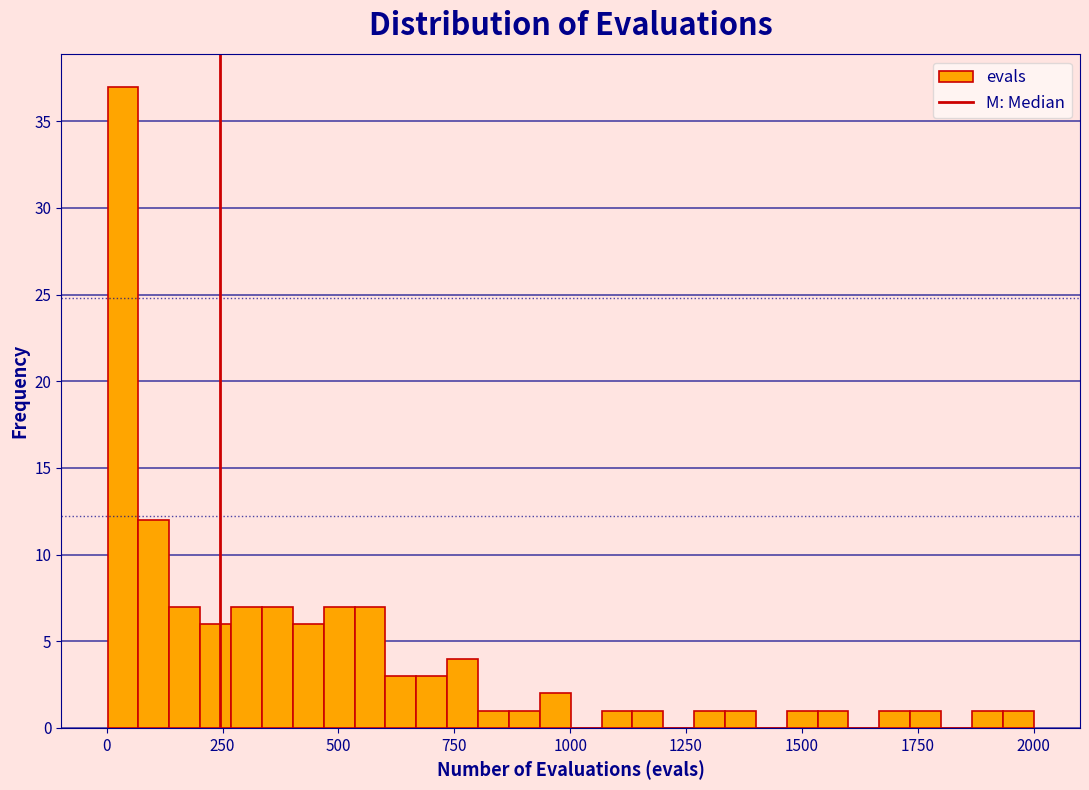

Around what value on the x-axis is the tallest bar? Give the approximate position of its centre, as read against the axis.

50